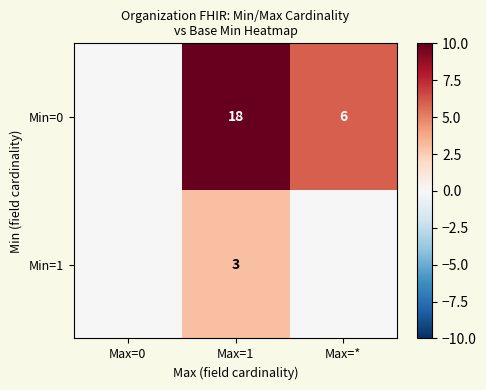

At Max=1, list the series in order from largest to smallest.

Min=0, Min=1